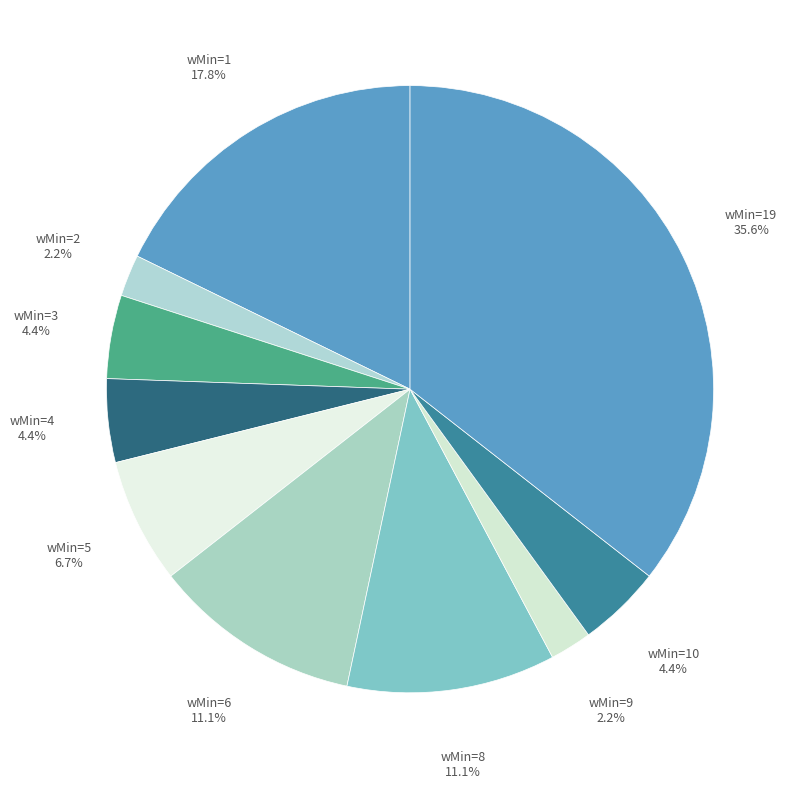

How many slices are in this pie chart?

10